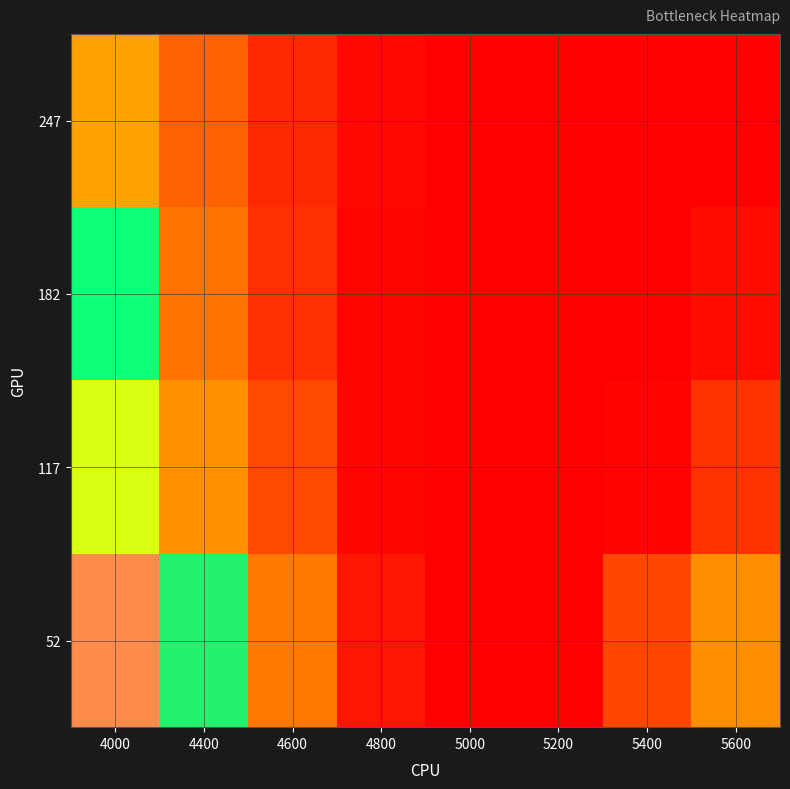

What is the minimum value shown in the chart?

0.1